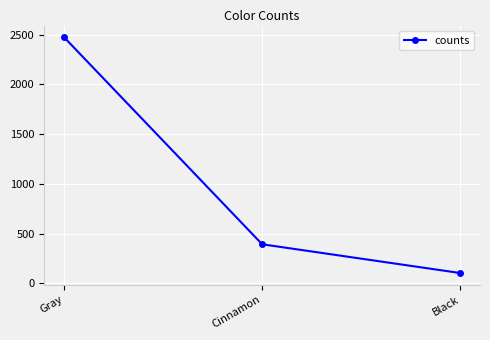

Reading left to right, extract all data points from this chart.

Gray=2473	Cinnamon=392	Black=103